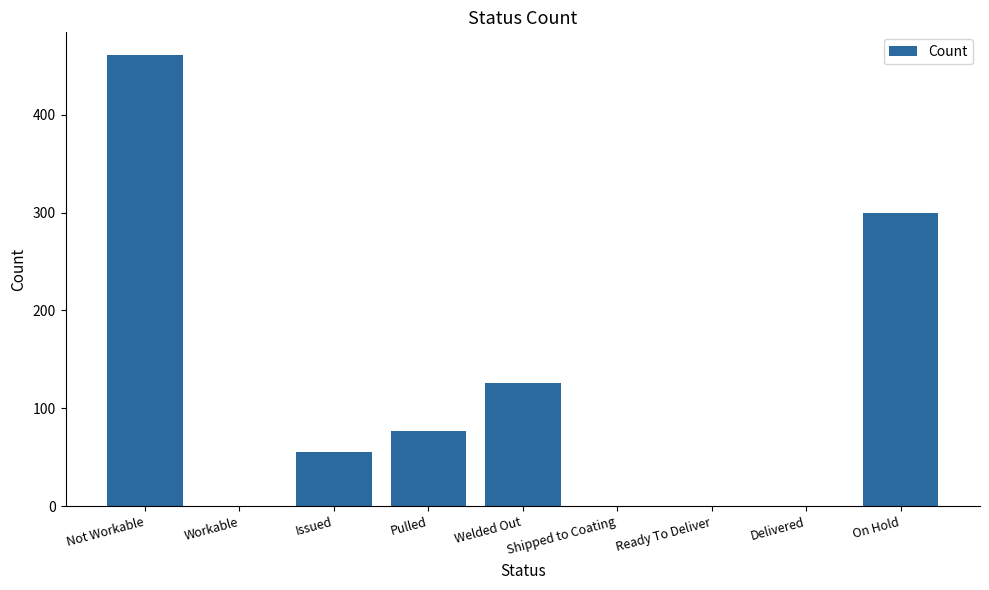

What is the sum of all values?

1019